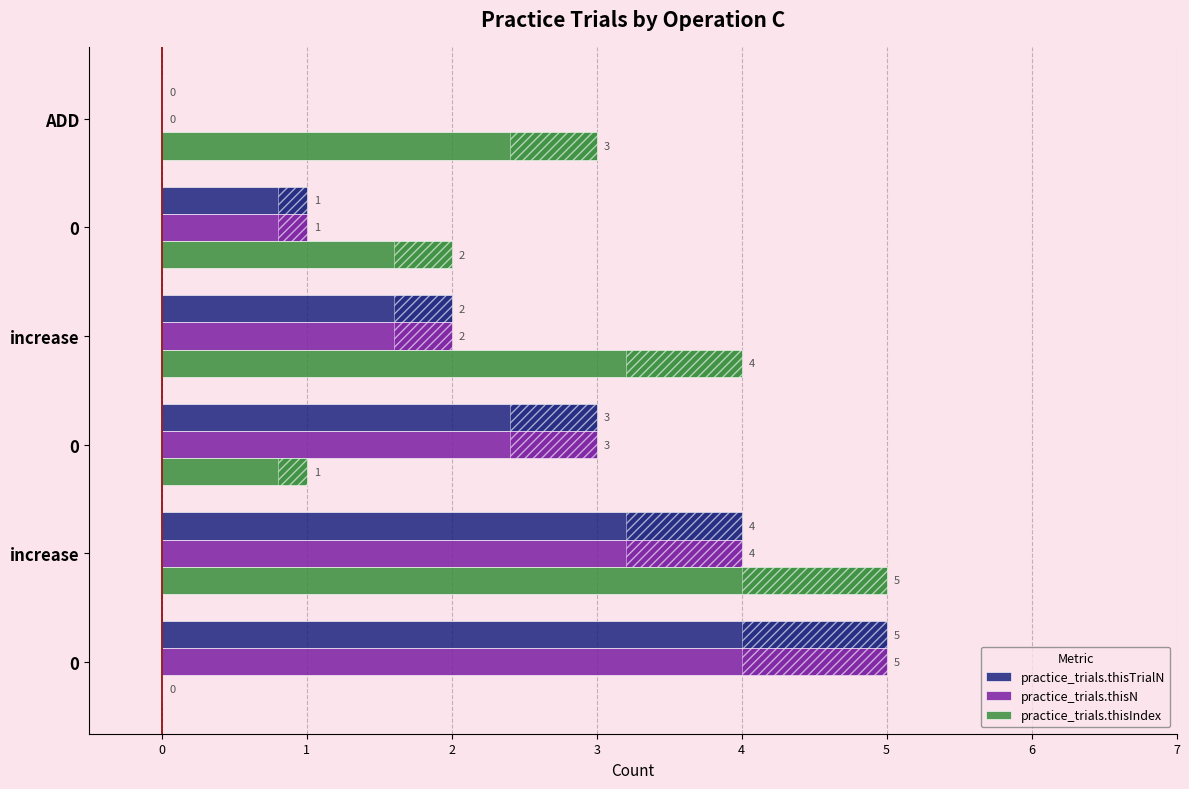

The practice_trials.thisIndex series shows 2 at 0. True or false?

False